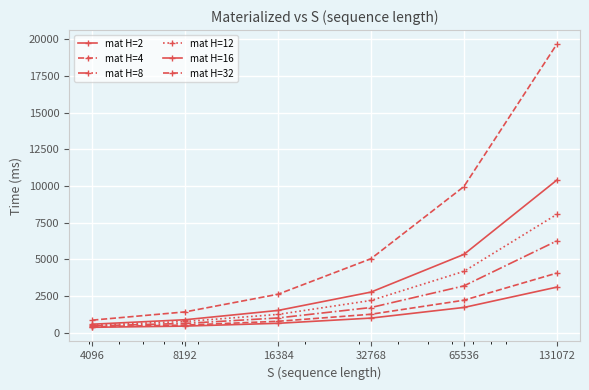

How many data points in mat H=2 are less than 985?

3